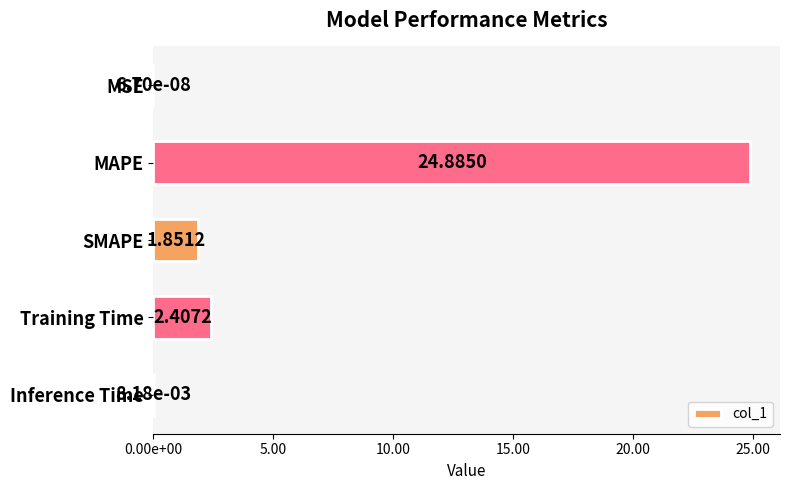

Does the chart contain stacked bars?

No